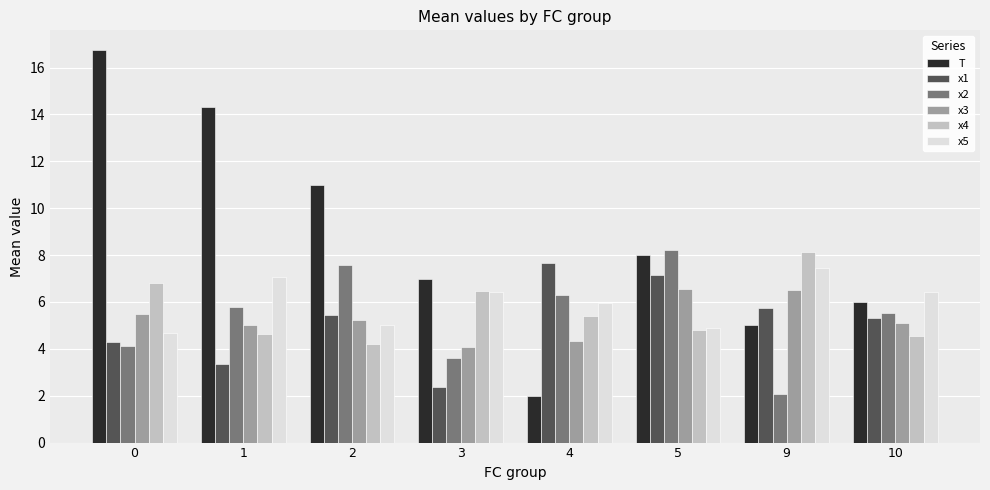

Reading left to right, extract all data points from this chart.

T: 16.8	14.3	11.0	7.0	2.0	8.0	5.0	6.0
x1: 4.3	3.4	5.4	2.4	7.7	7.1	5.8	5.3
x2: 4.1	5.8	7.6	3.6	6.3	8.2	2.1	5.5
x3: 5.5	5.0	5.2	4.1	4.3	6.5	6.5	5.1
x4: 6.8	4.6	4.2	6.5	5.4	4.8	8.1	4.6
x5: 4.7	7.1	5.0	6.4	6.0	4.9	7.4	6.4